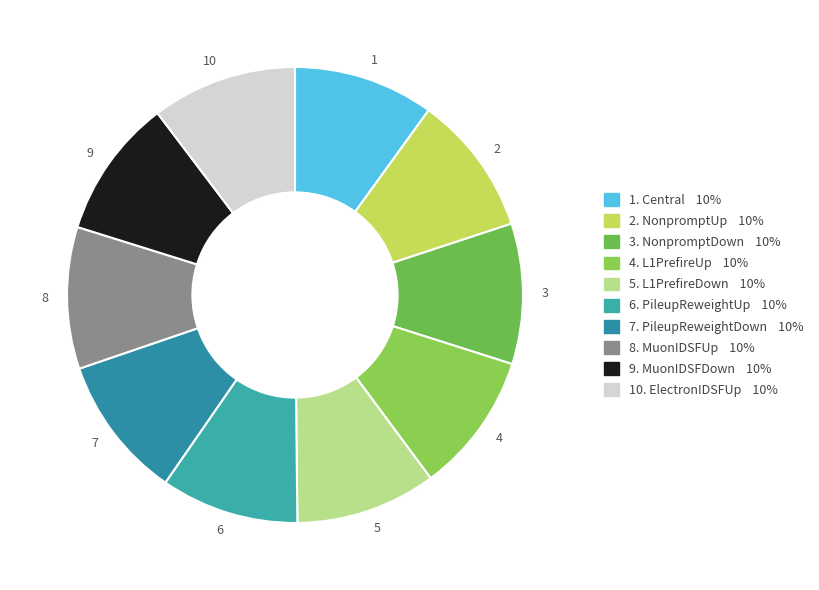

Count the number of slices in the pie.

10